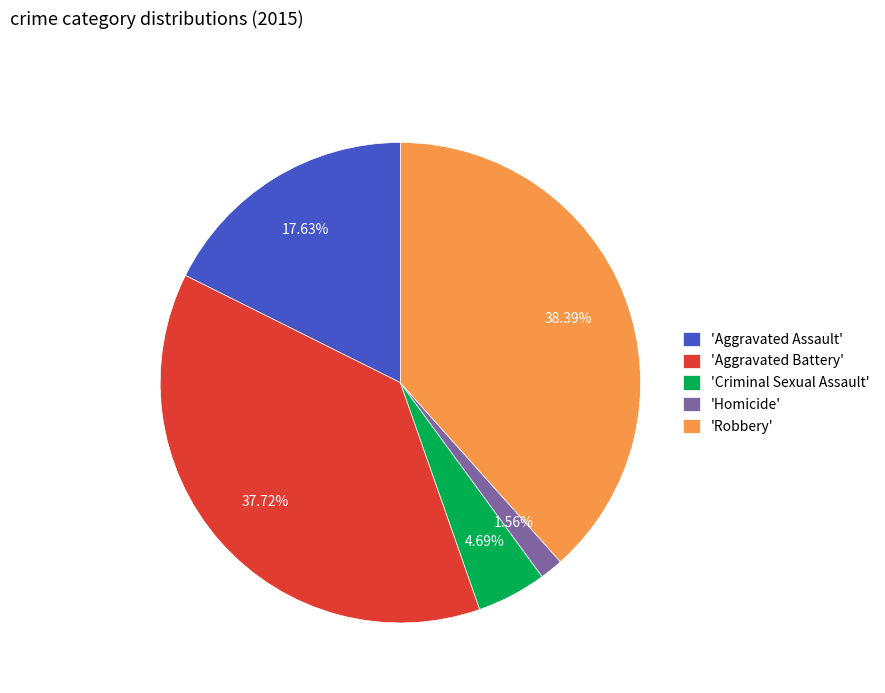

Which has a higher value, 'Aggravated Battery' or 'Aggravated Assault'?

'Aggravated Battery'